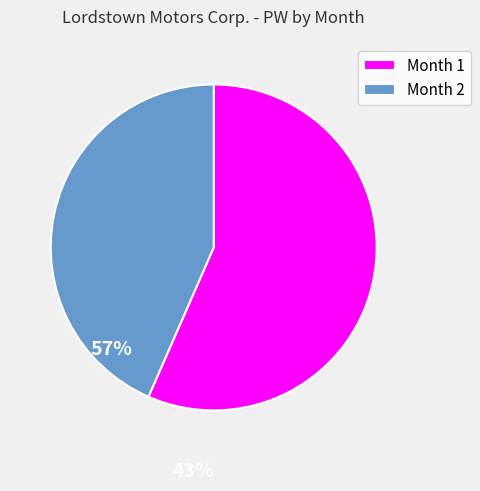

Is it true that Month 1 is 46% of the pie?

False